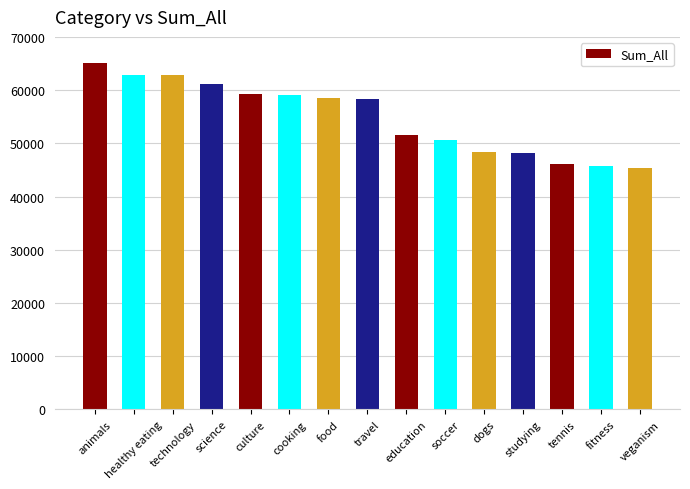

How many categories are shown in the chart?

15